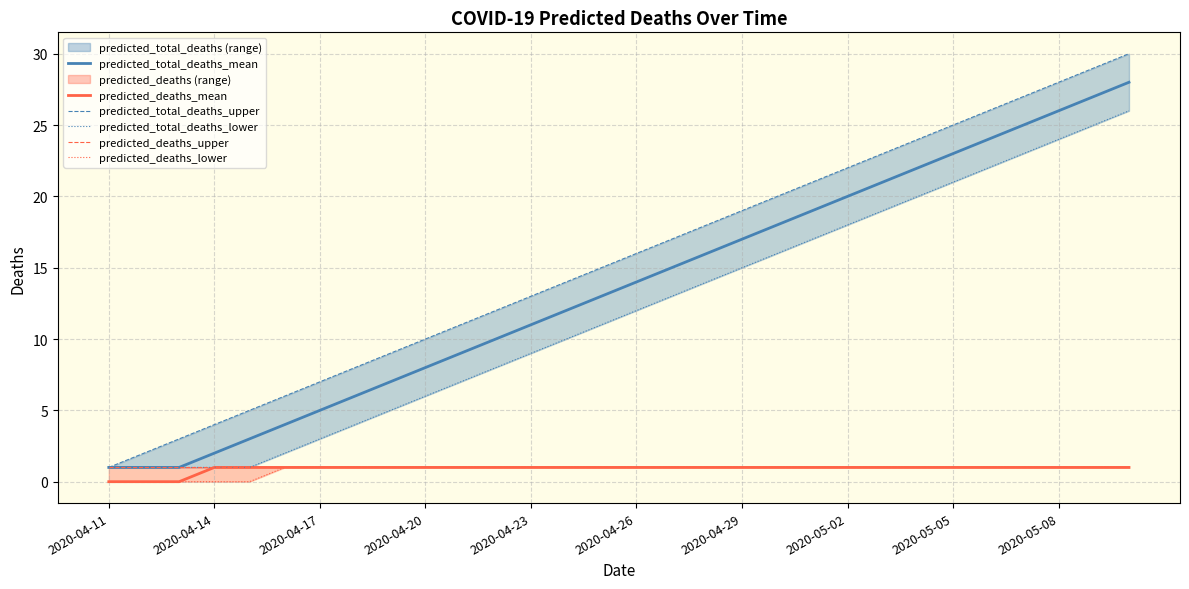

True or false: predicted_total_deaths_lower and predicted_deaths_lower intersect in this chart.

False